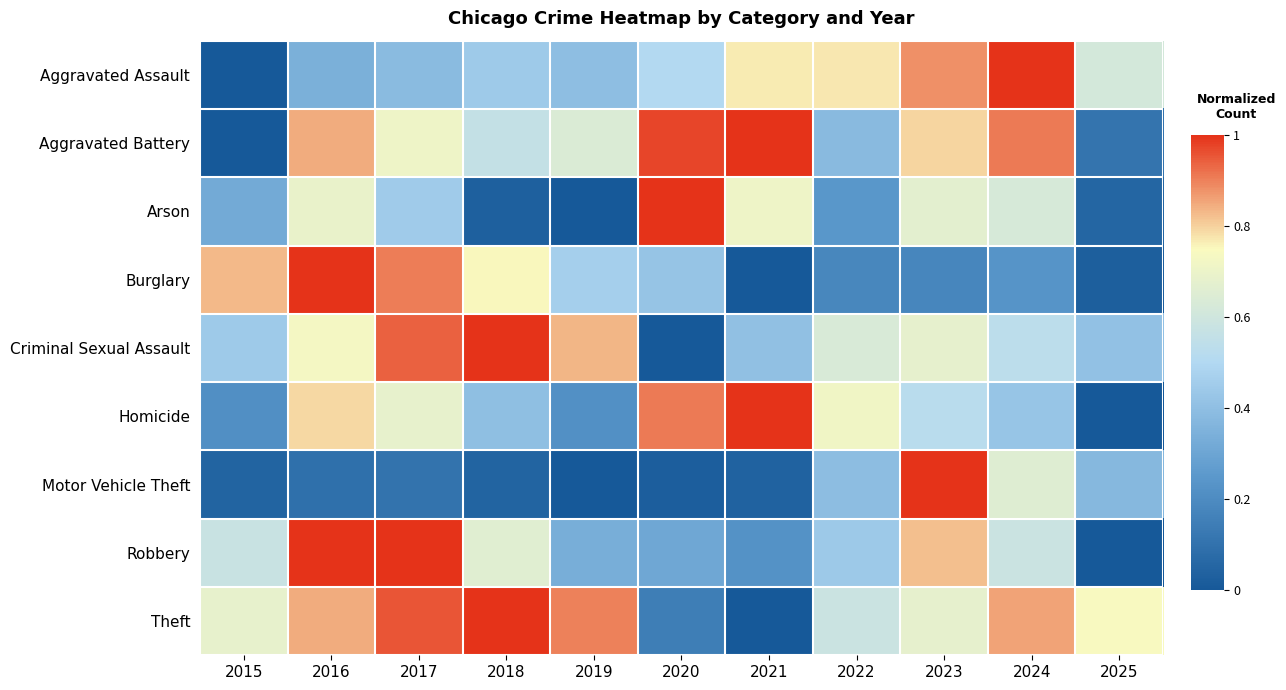

Which has a higher value, 2017 or 2022?

2022